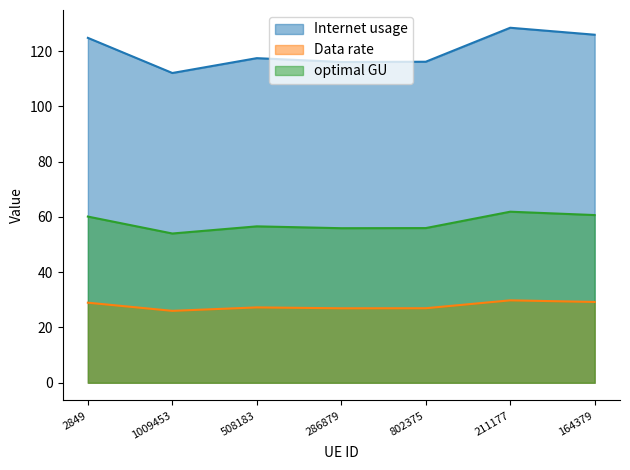

List the labels in order of Data rate value, smallest first.

1009453, 286879, 802375, 508183, 2849, 164379, 211177